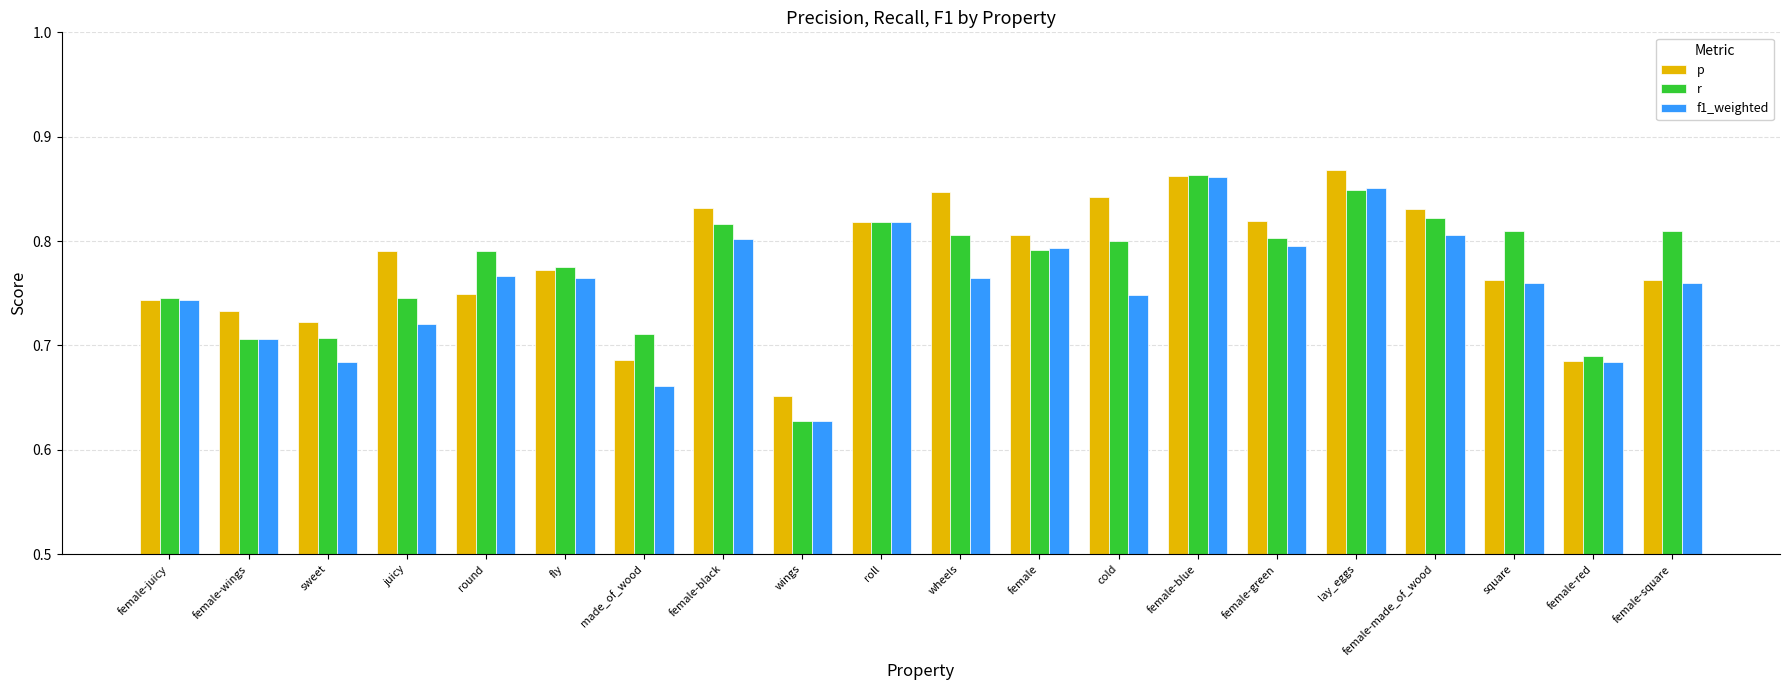

What is the difference between the maximum and second lowest values in the p series?

0.2